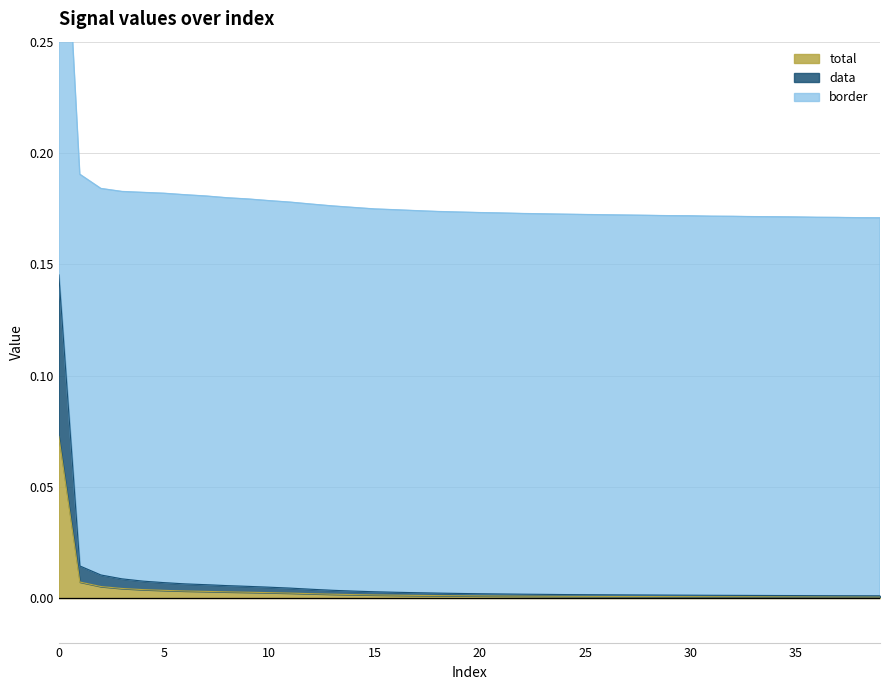

True or false: total has a value of 0.0 at 14.

False